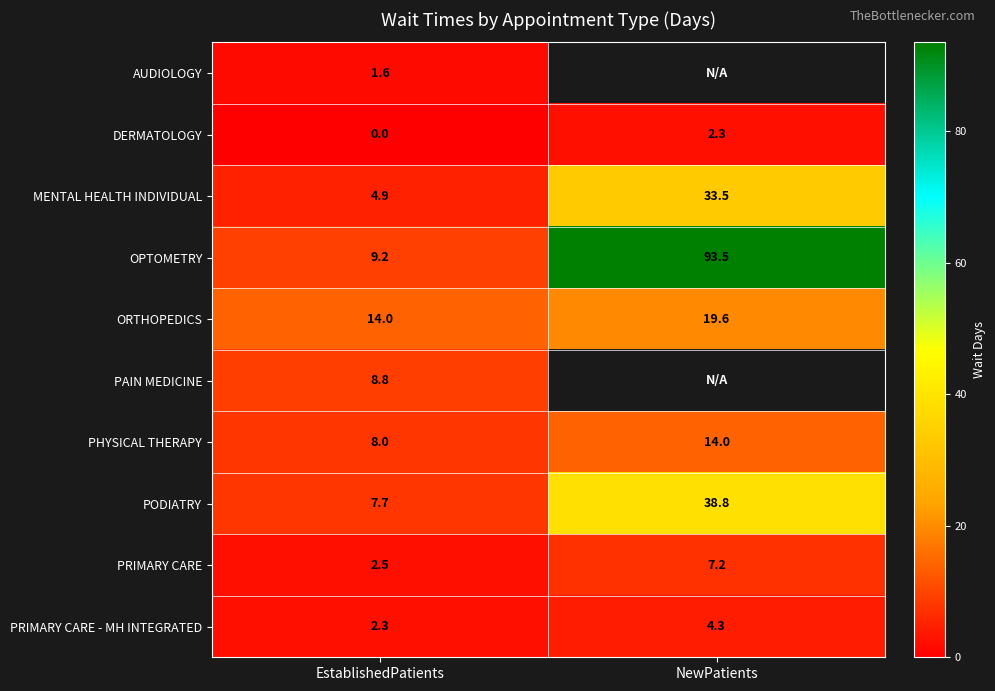

The PODIATRY series shows 7.7 at EstablishedPatients. True or false?

True